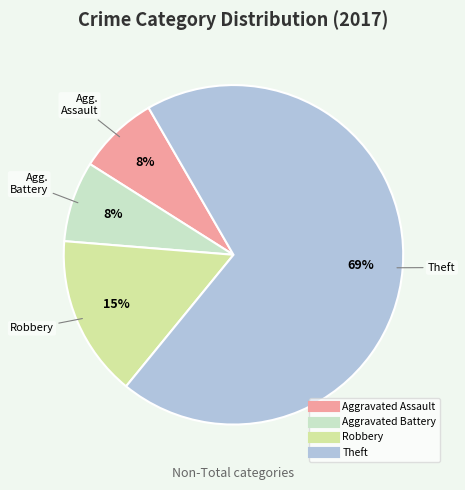

Is Theft the majority of the pie?

Yes